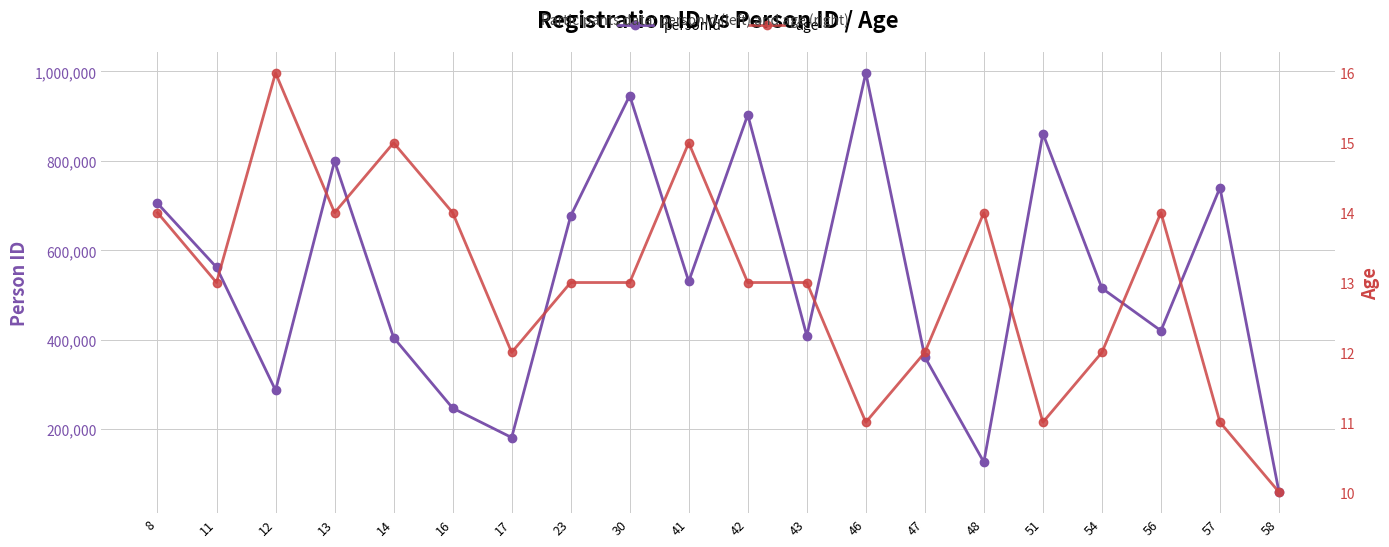

What is the difference between the maximum and minimum values in the personId series?

937414